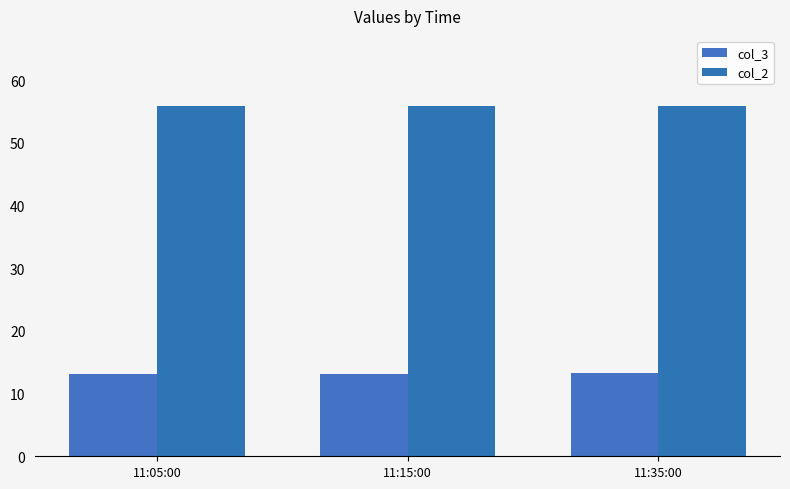

How many series are shown in this chart?

2